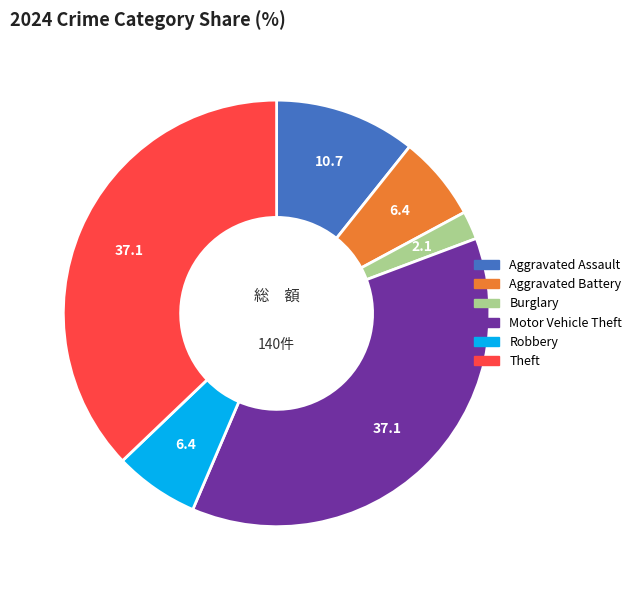

Does any single category account for the majority?

No